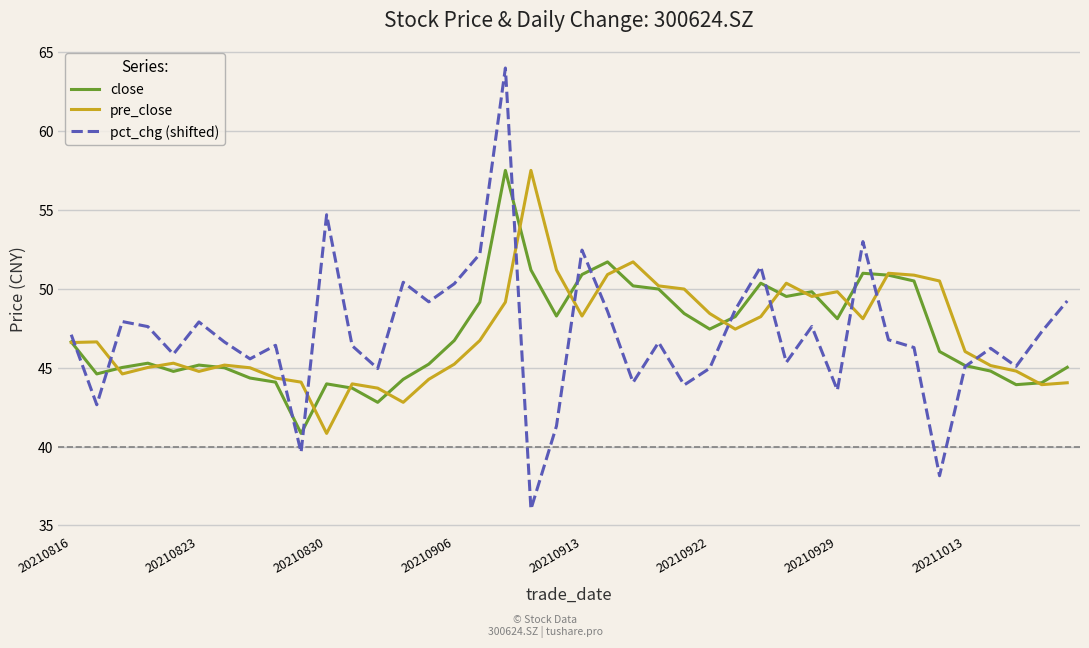

Which series has the widest spread of values?

pct_chg (shifted)